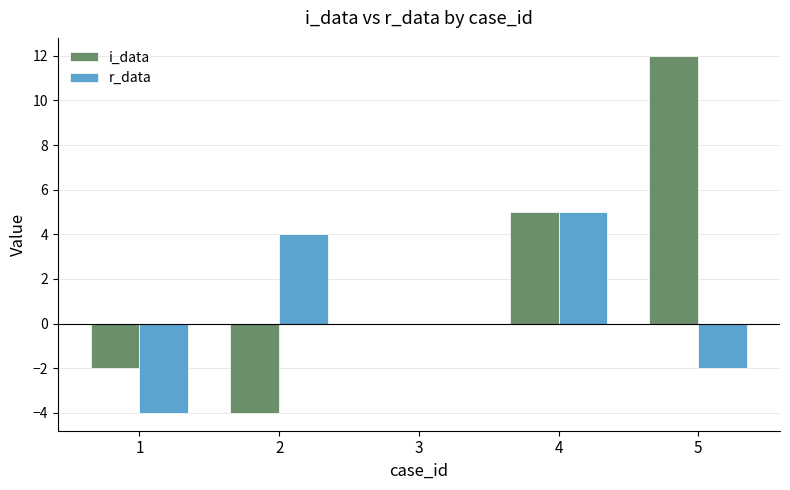

Count the r_data values in the range -2 to 4.

3